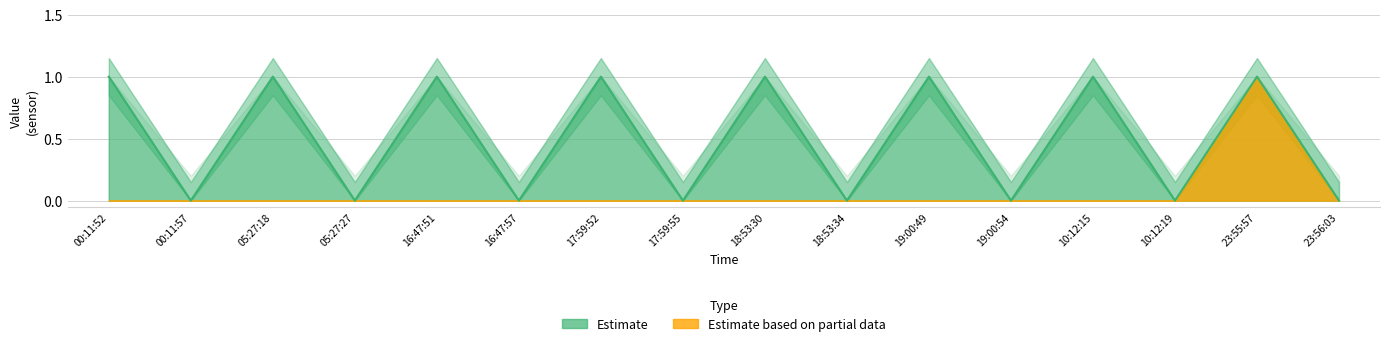

What position from the right is 10:12:15?

4